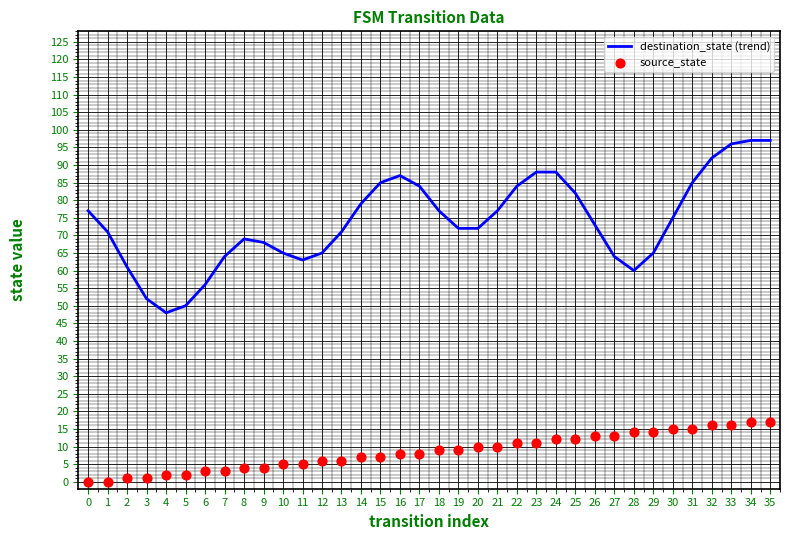

Which series contains the highest Y value?

destination_state (trend)